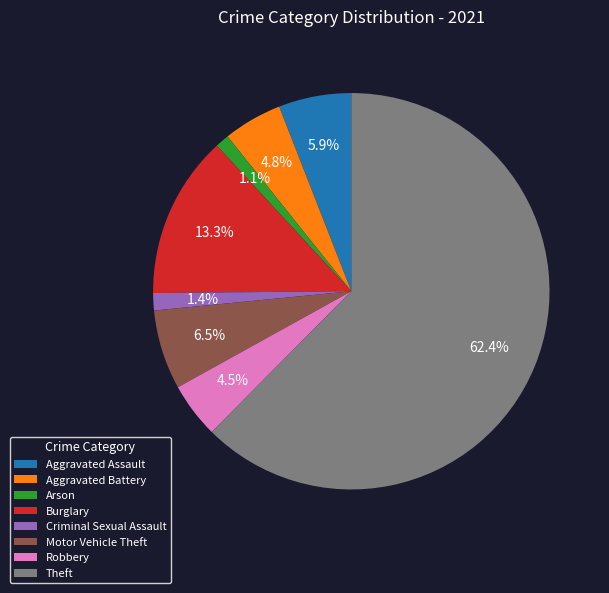

Combined, do Arson and Burglary account for over 50%?

No